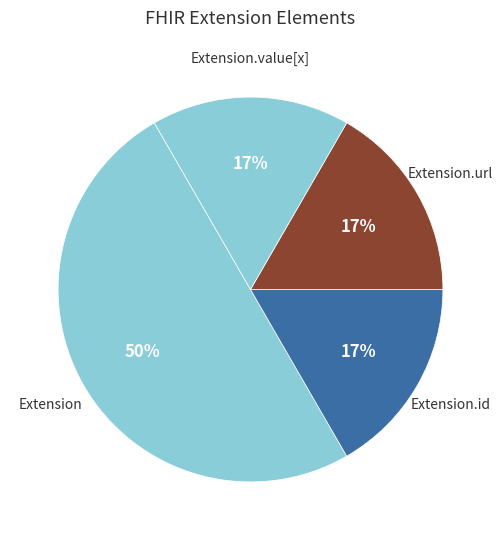

Count the number of slices in the pie.

4